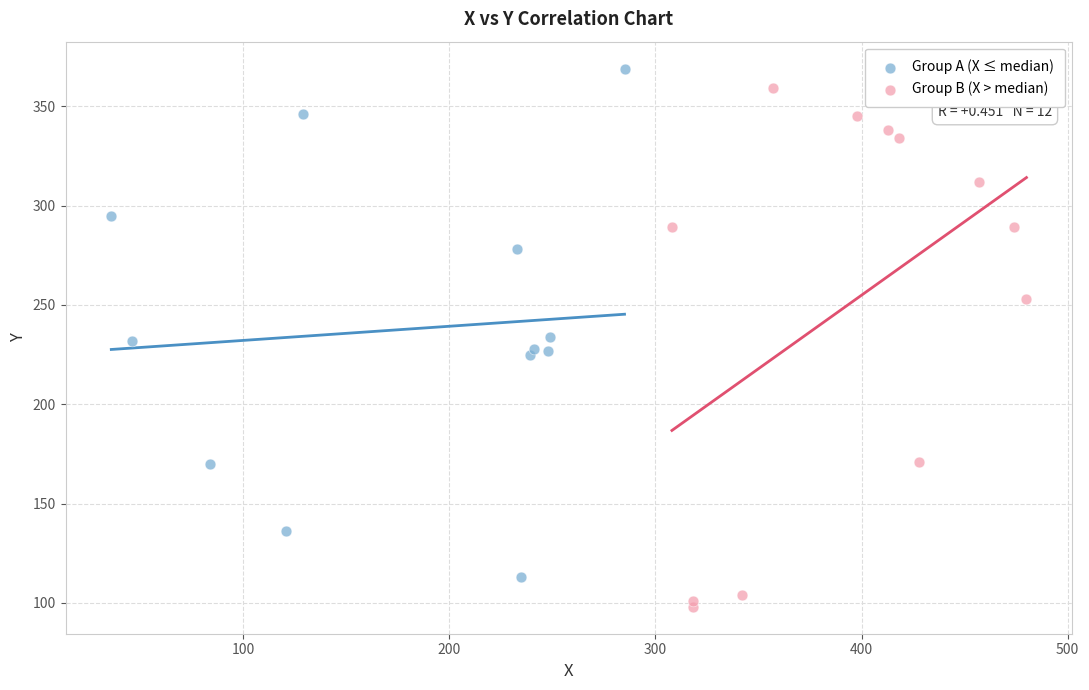

Which series has the widest spread of Y values?

Group B (X > median)